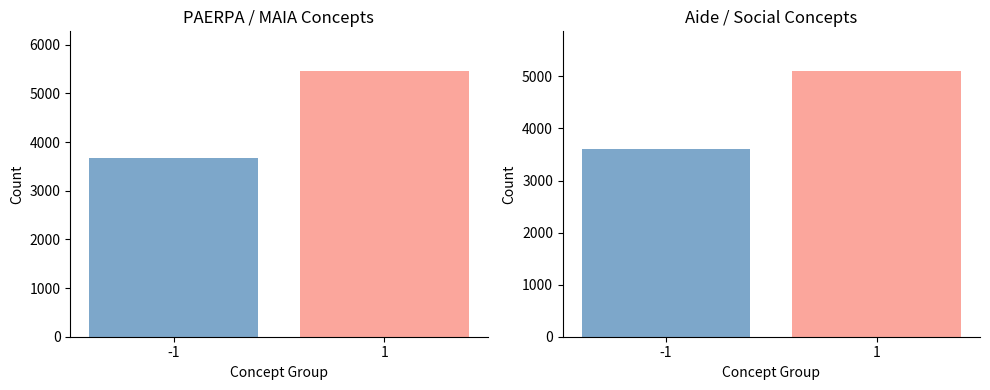

How many groups of bars are there?

2